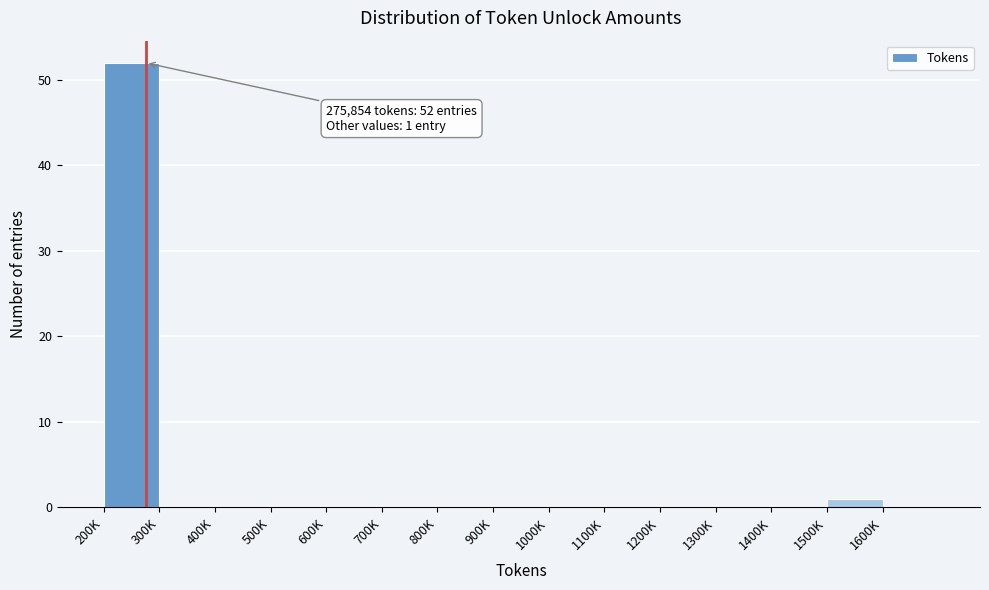

Reading left to right, transcribe all the data shown in this chart.

200K=52	300K=0	400K=0	500K=0	600K=0	700K=0	800K=0	900K=0	1000K=0	1100K=0	1200K=0	1300K=0	1400K=0	1500K=1	1600K=0